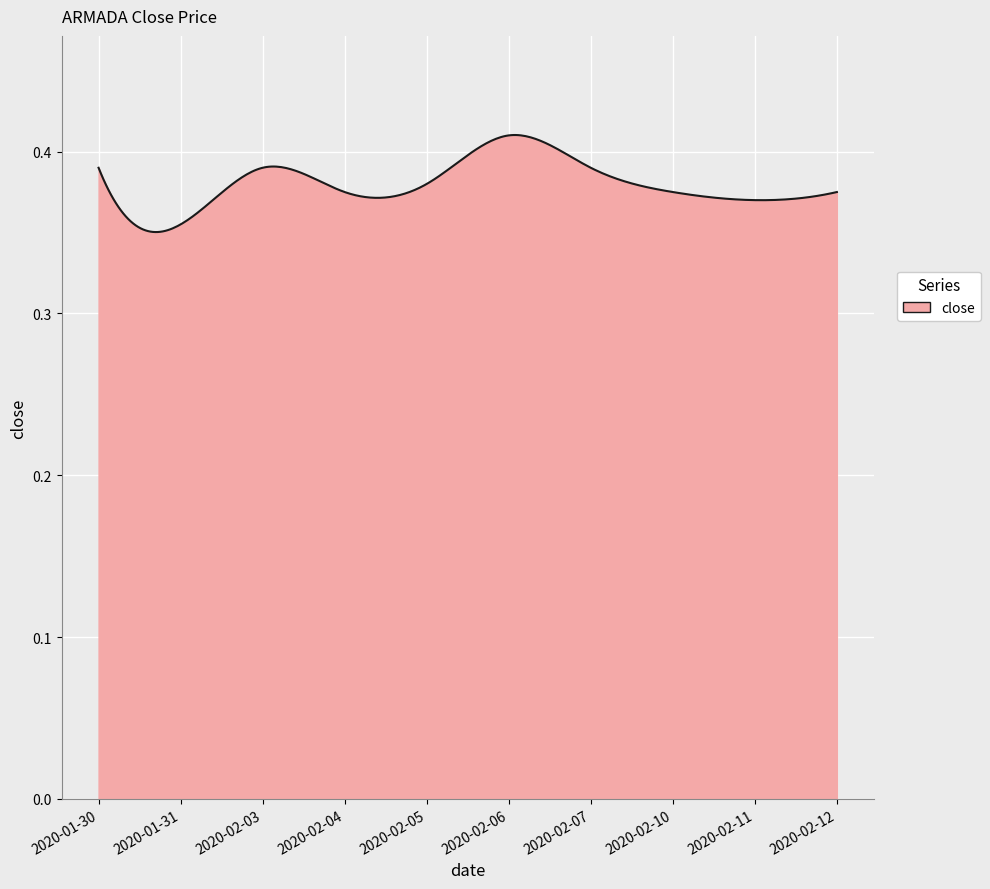

What is the difference between the maximum and minimum values?

0.1